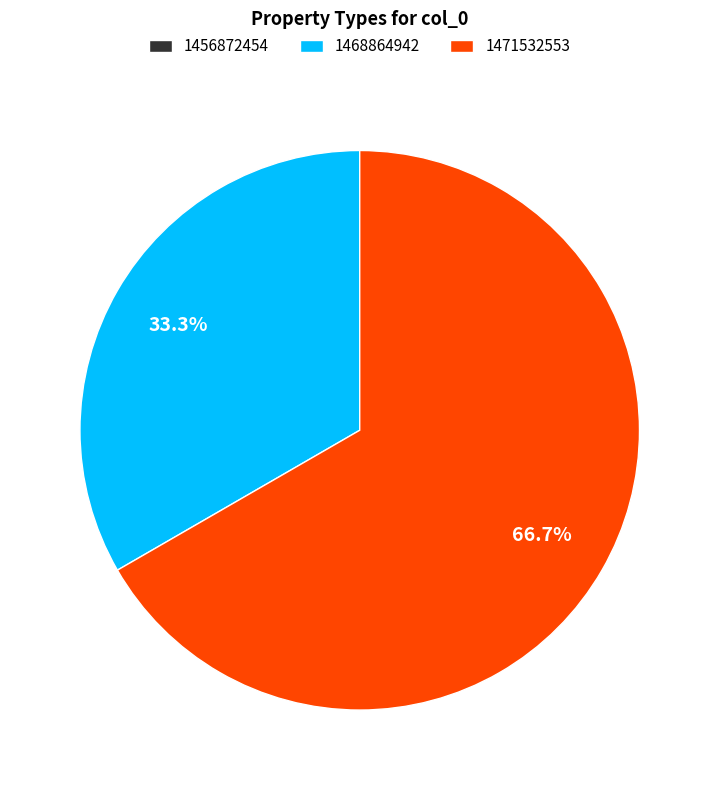

To the nearest percent, what is the average slice percentage?

33%